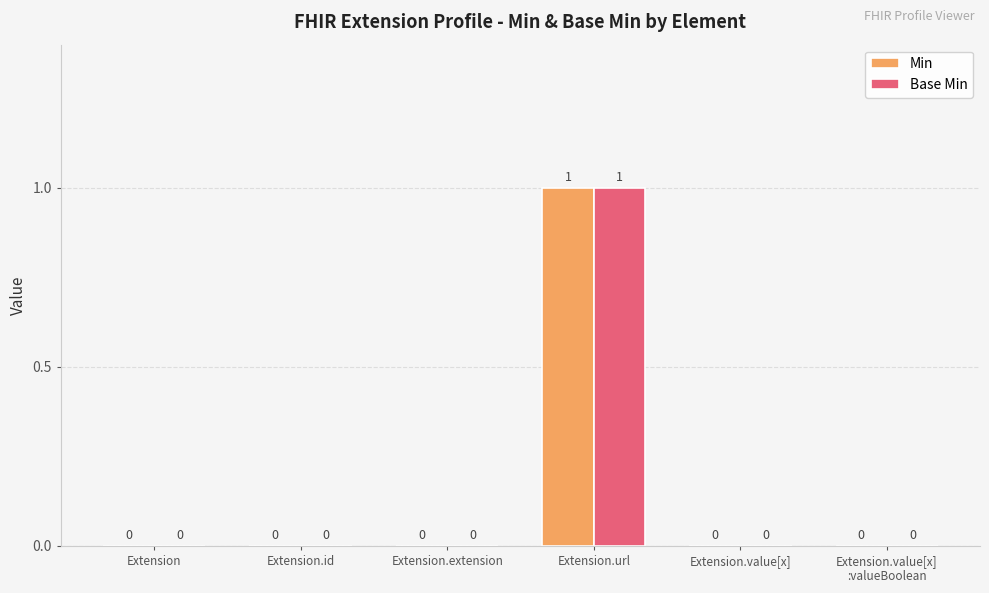

What are all the series names shown in the legend?

Min, Base Min